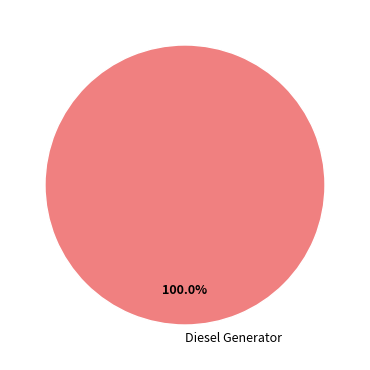

How many slices are in this pie chart?

1